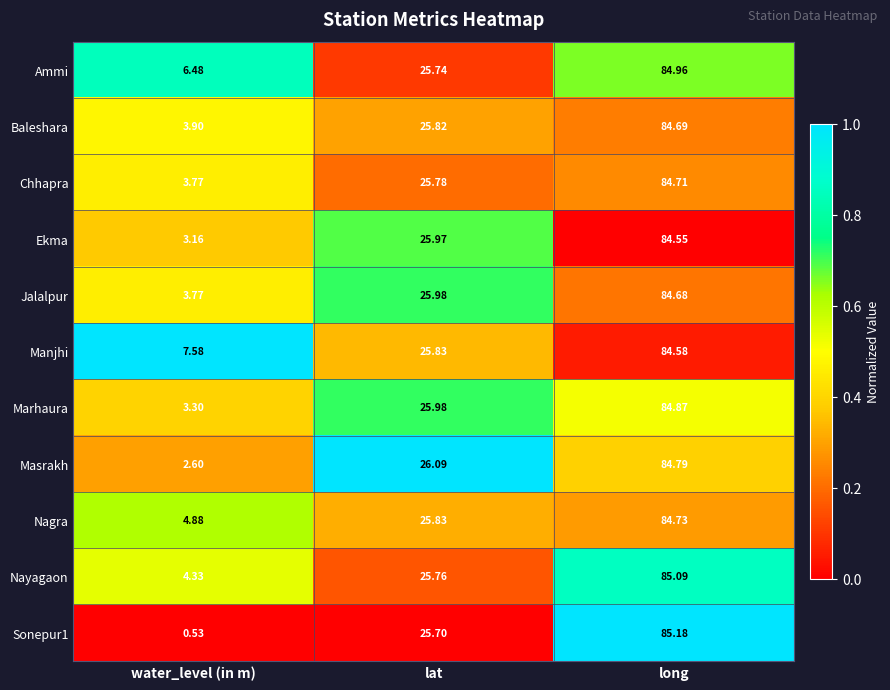

At which category does the chart reach its minimum across all series?

water_level (in m)